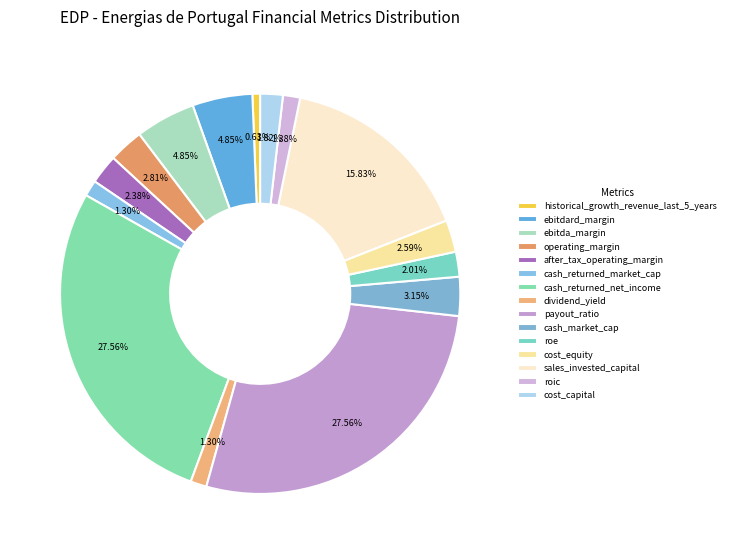

To the nearest percent, what portion does operating_margin represent?

3%